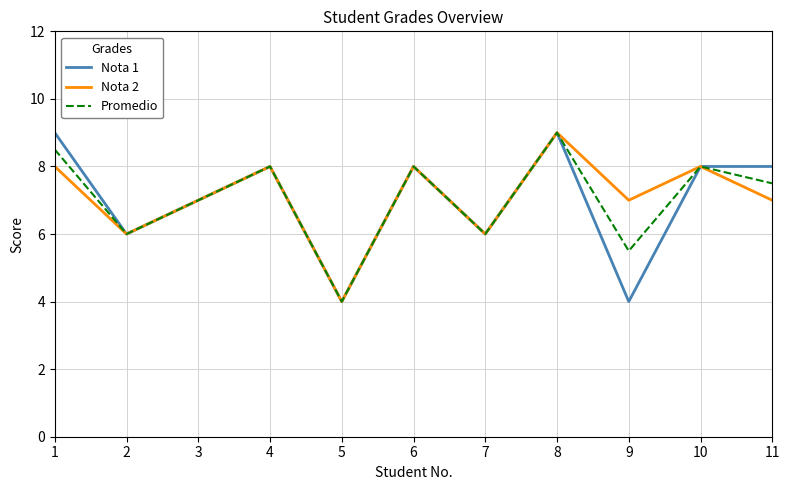

The Nota 2 series shows 7.0 at 3. True or false?

True